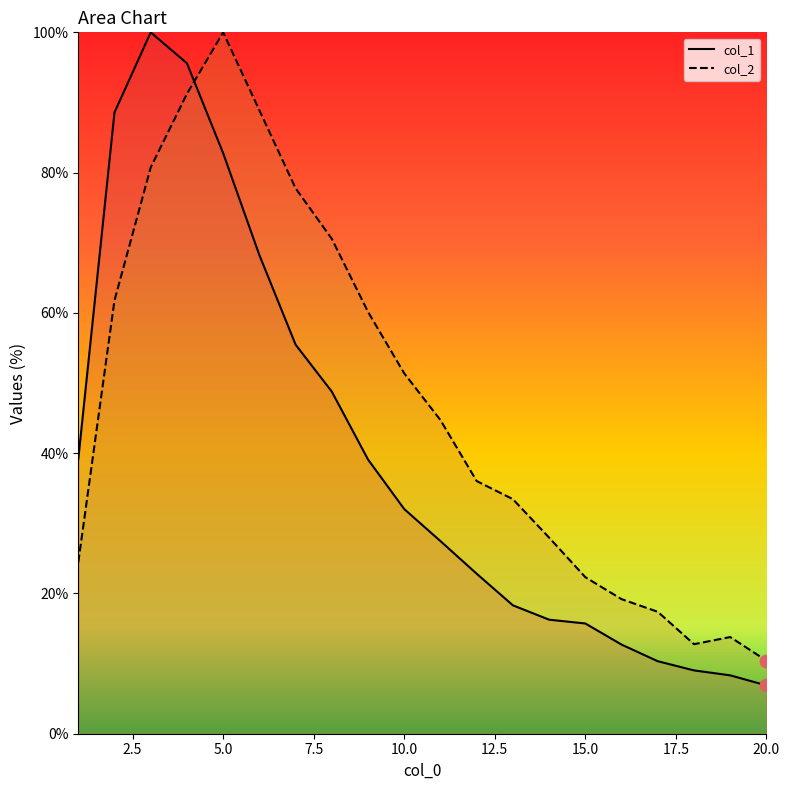

At how many categories does at least one series exceed 15?

17